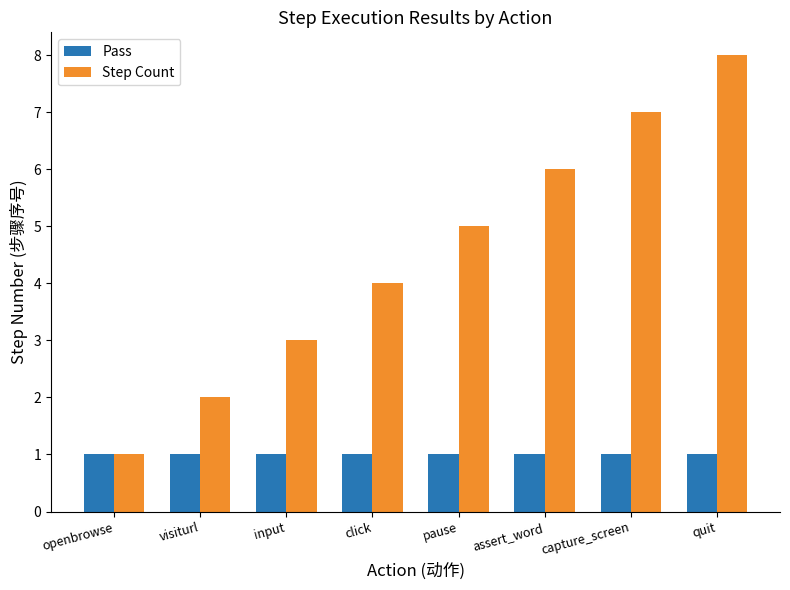

List the labels in order of Step Count value, smallest first.

openbrowse, visiturl, input, click, pause, assert_word, capture_screen, quit